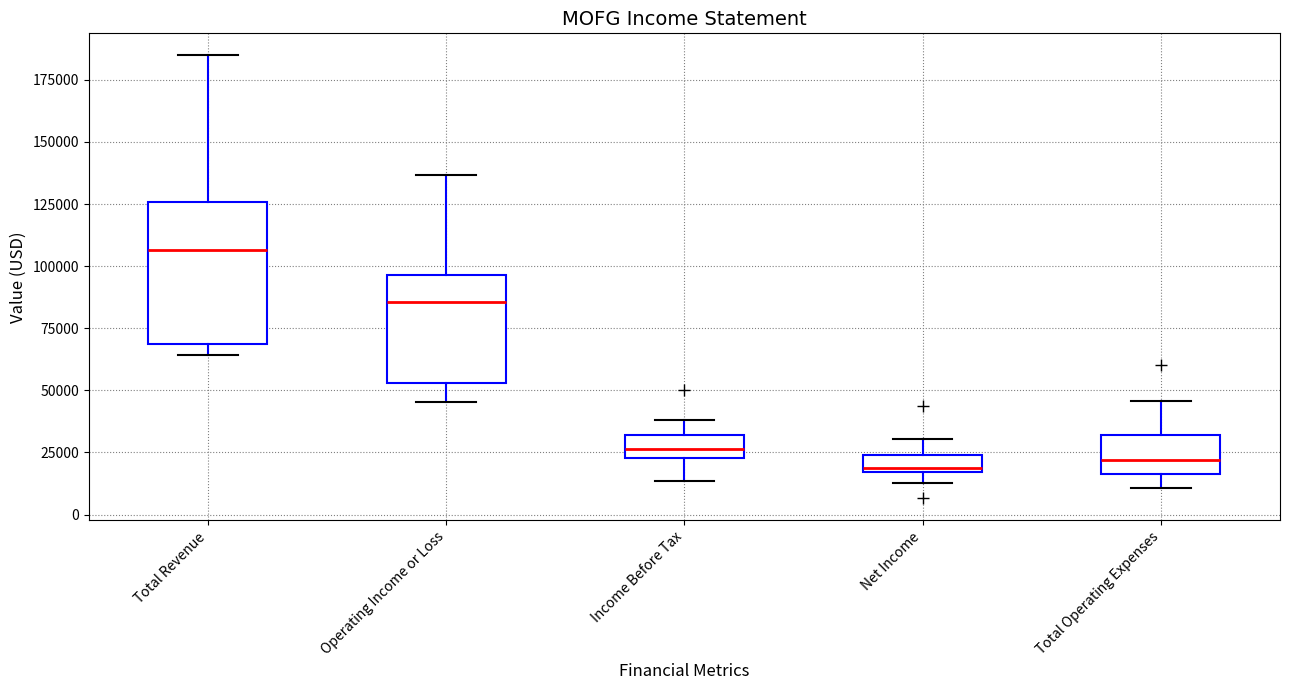

Comparing the boxes themselves (not the whiskers), which one is the tallest?

Total Revenue